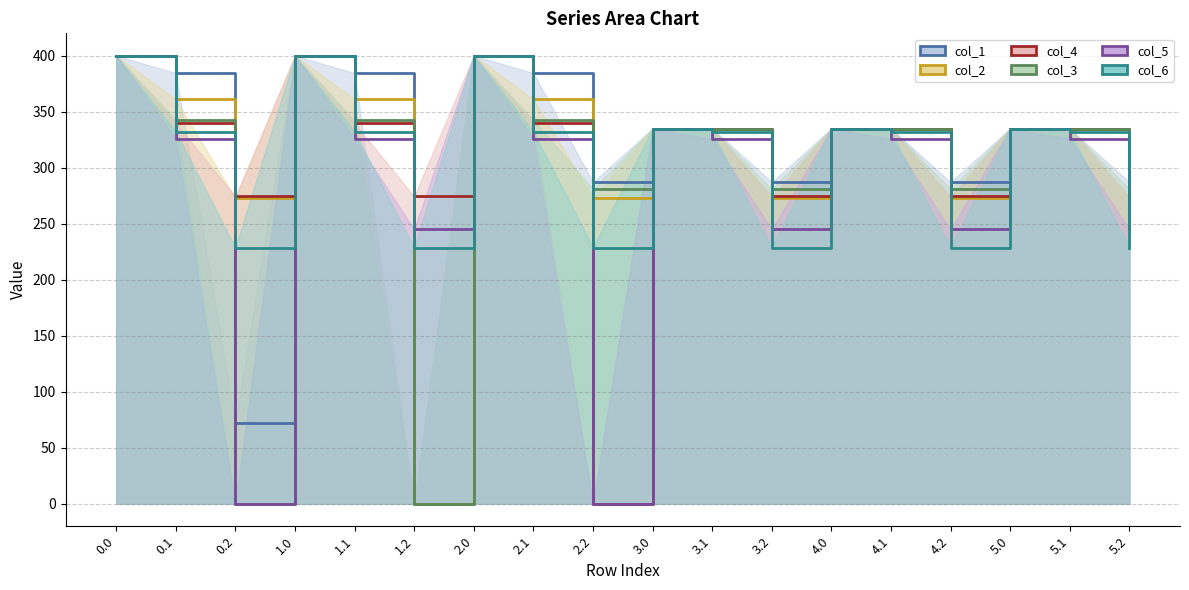

At which category does col_6 reach its first local peak?

1.0